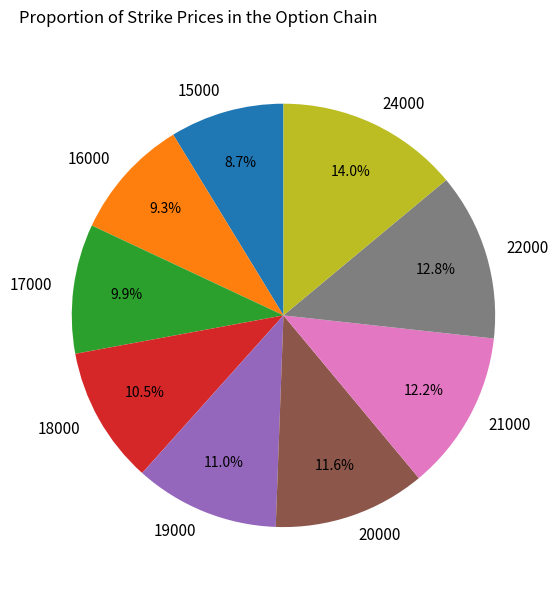

To the nearest percent, what portion does 24000 represent?

14%